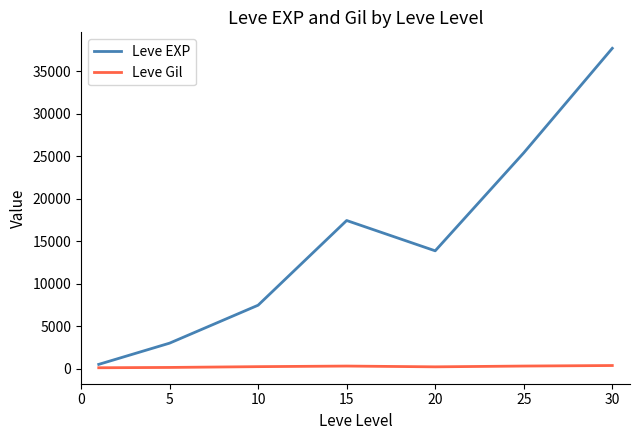

Which series has the widest spread of values?

Leve EXP